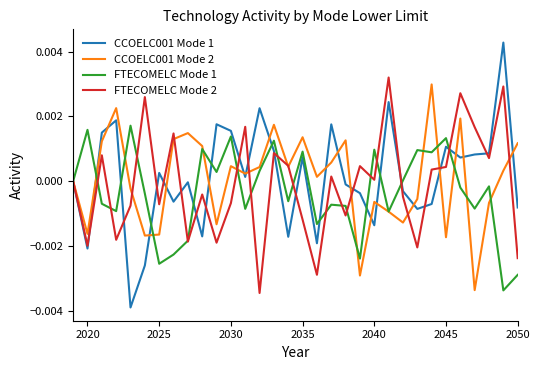

Which series has the widest spread of values?

CCOELC001 Mode 1